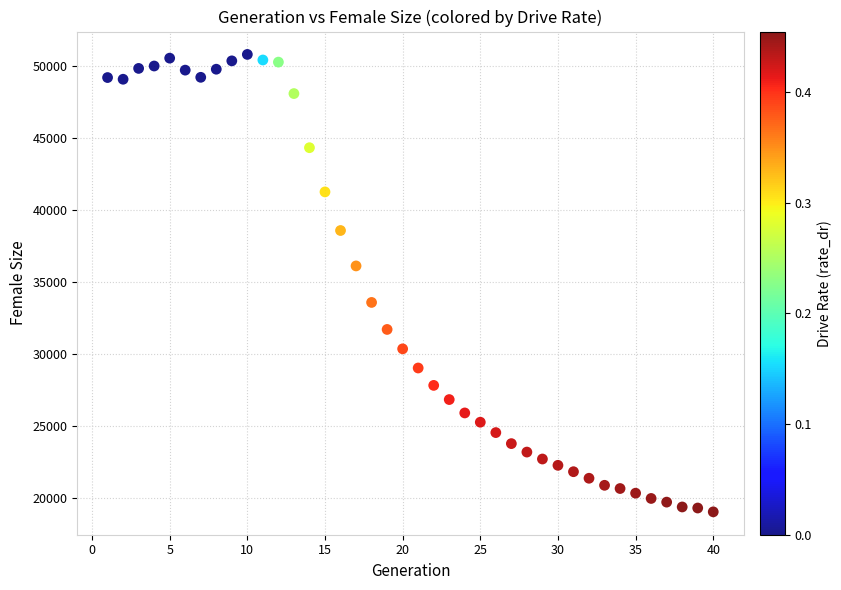

What is the range of X values (max minus min)?

39